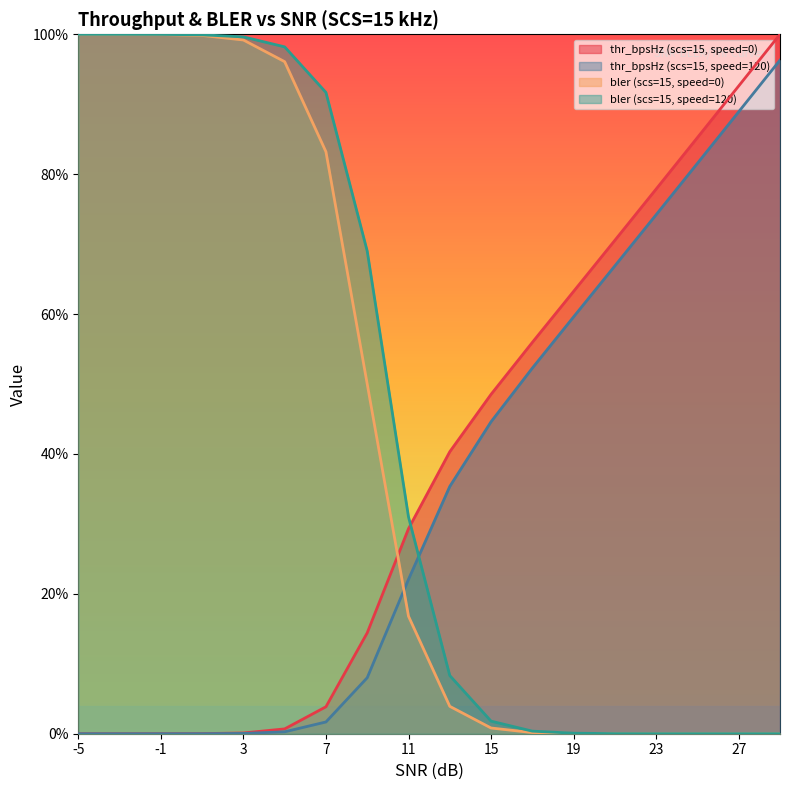

True or false: bler (scs=15, speed=0) and bler (scs=15, speed=120) intersect in this chart.

False